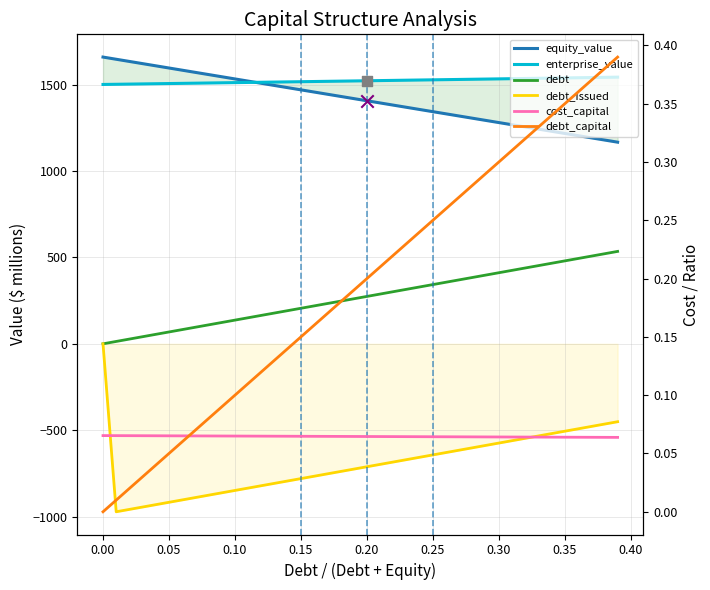

What is the total value across all series at 0.40?

2318.5